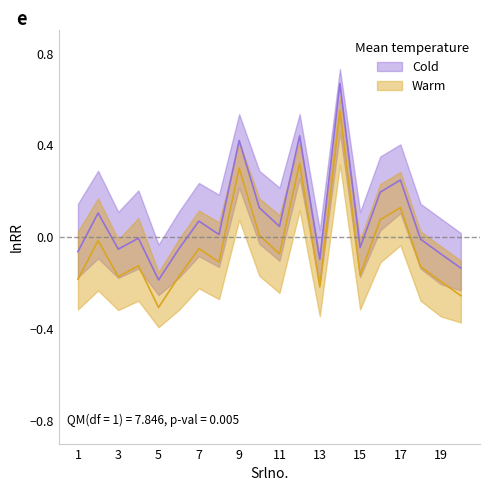

At which category does Marks reach its first local valley?

3